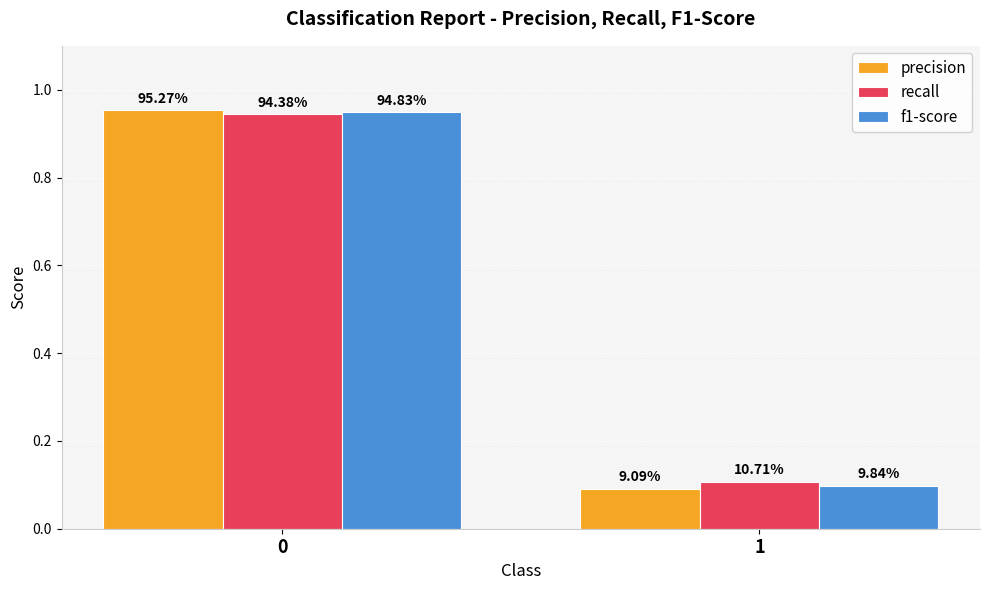

Does the chart contain stacked bars?

No